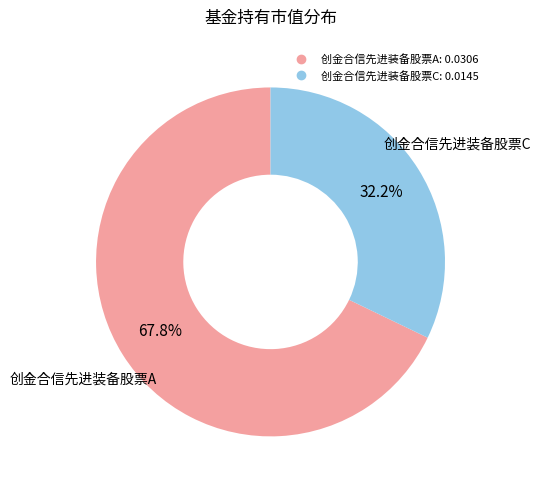

To the nearest percent, what is the difference between the 创金合信先进装备股票A and 创金合信先进装备股票C slice percentages?

36%